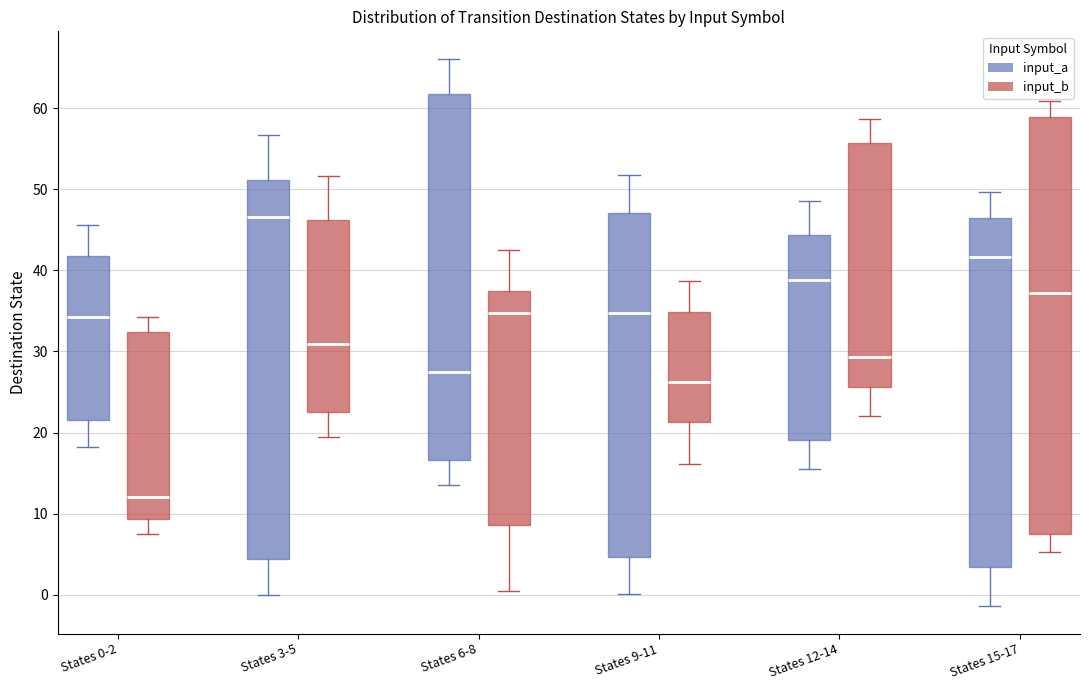

Which box is the tallest, from its lower edge to its upper edge?

States 15-17 (input_b)